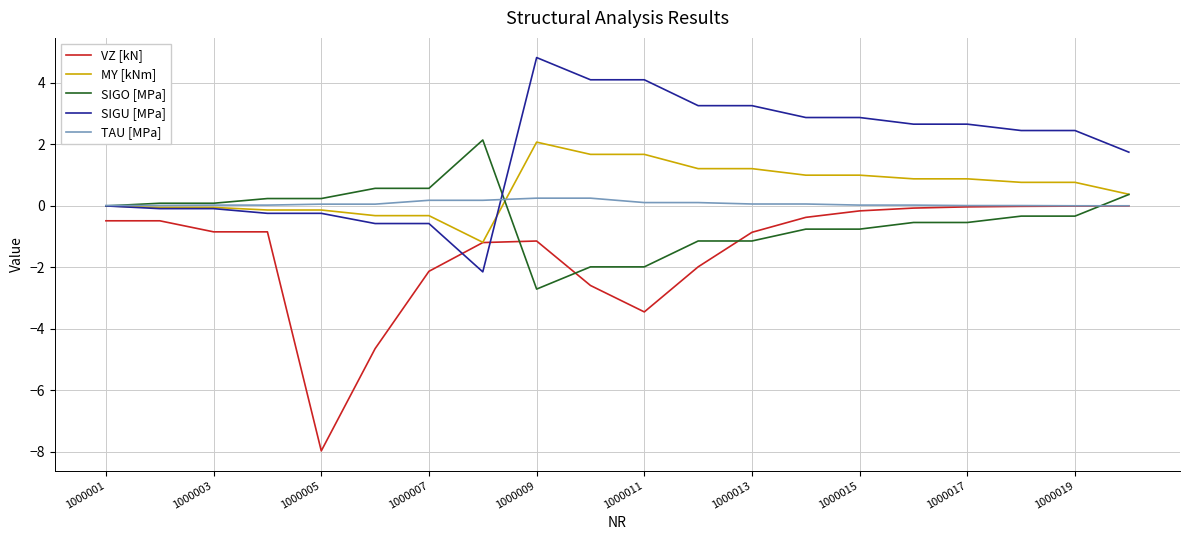

What is the lowest value of the VZ [kN] series?

-8.0